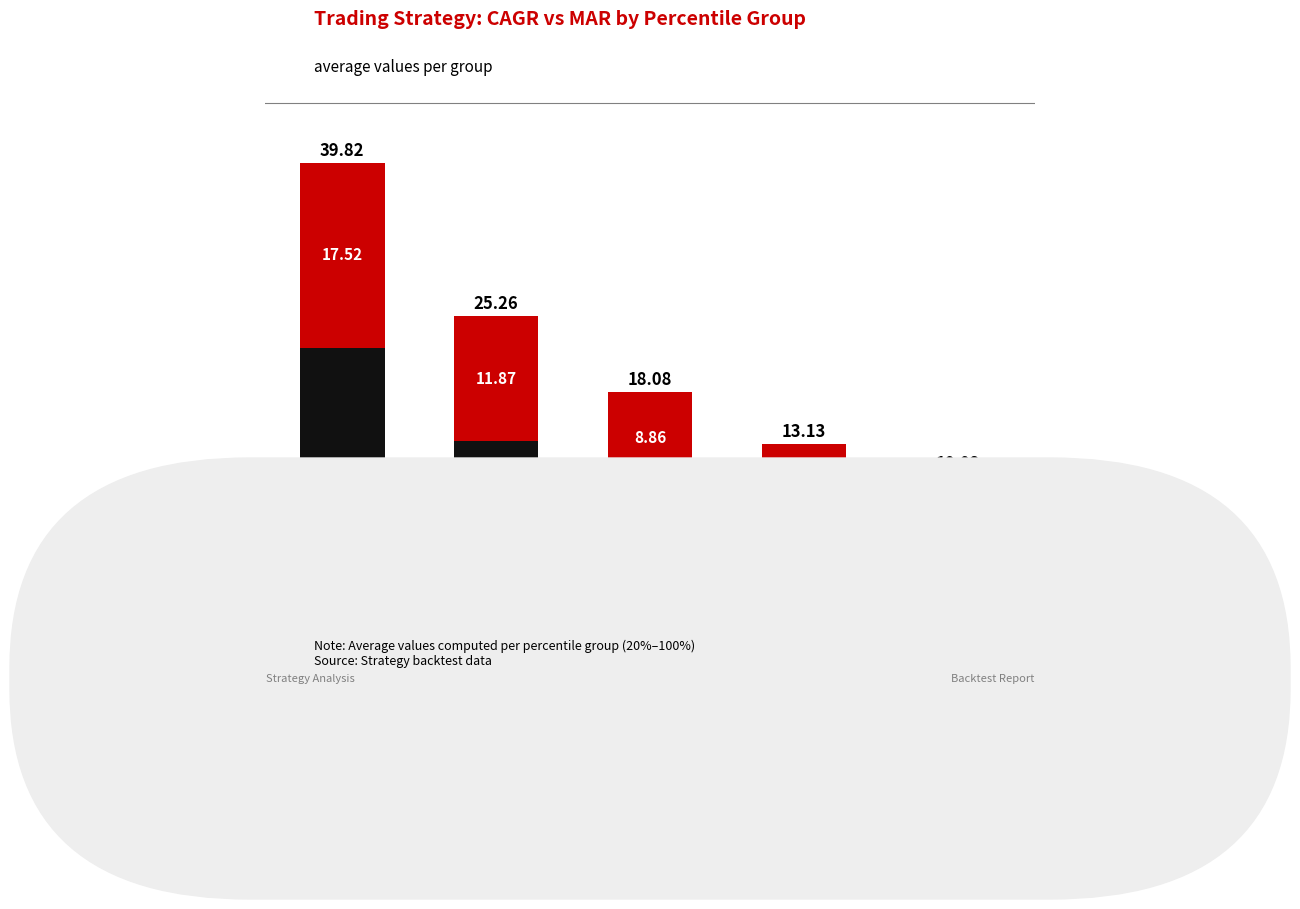

What are all the series names shown in the legend?

CAGR, MAR